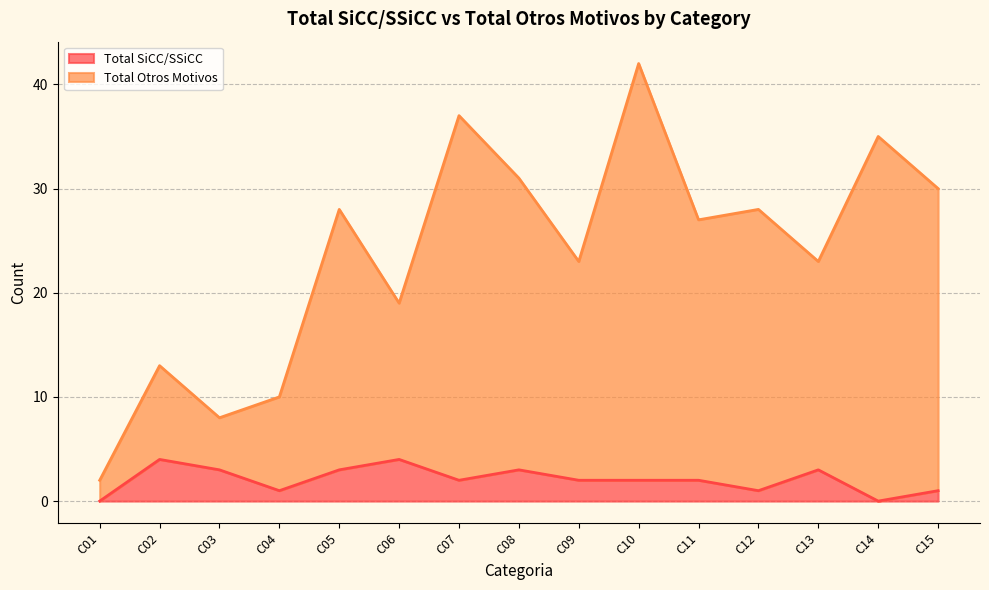

Where is Total Otros Motivos nearest to the value 22?

C09